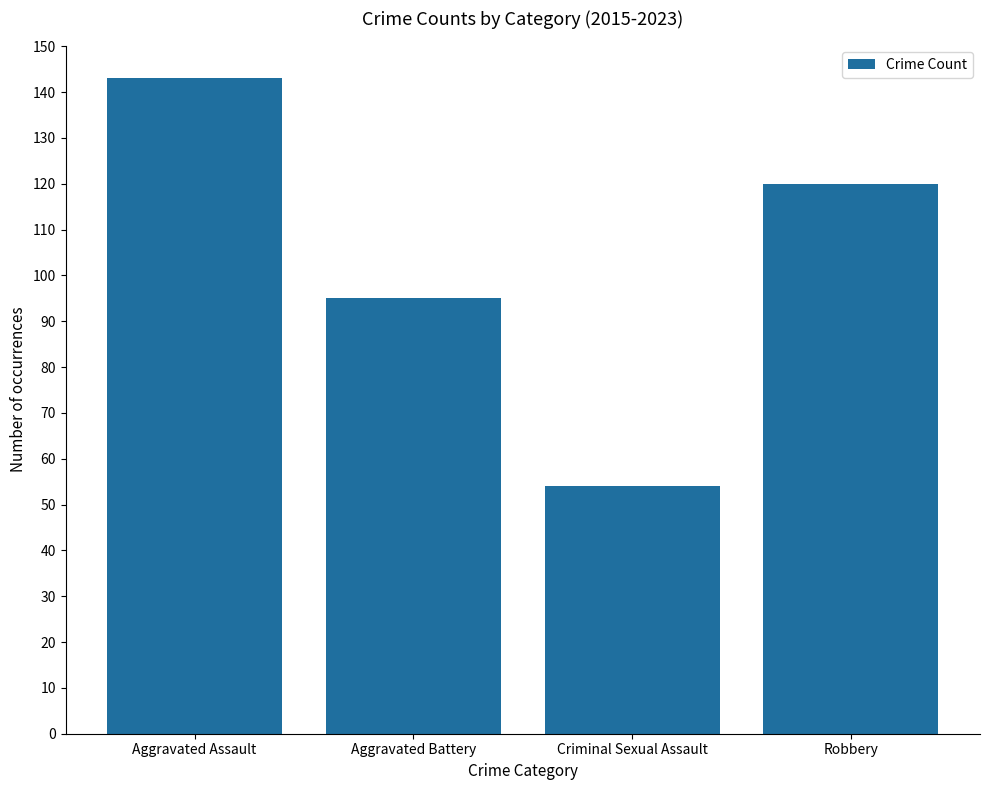

Are the bars grouped side by side (vs. stacked)?

No